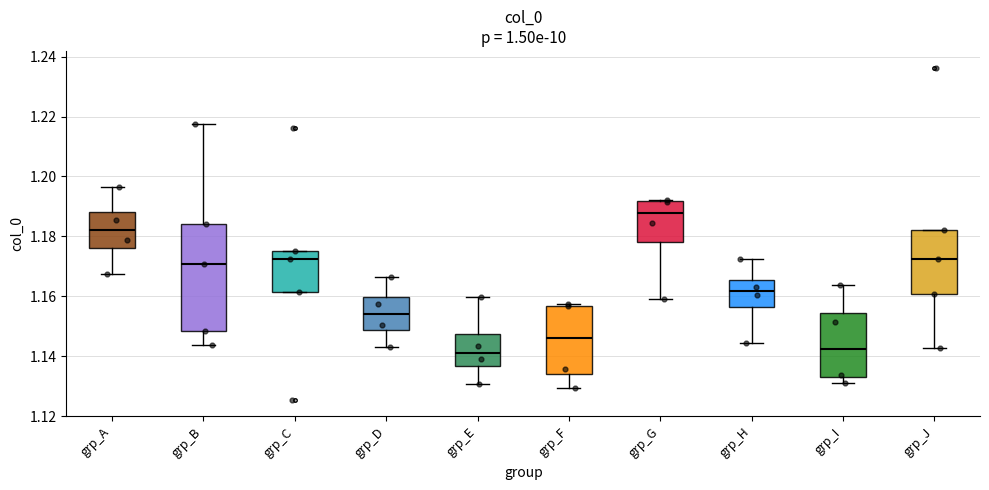

Reading left to right, read every box against the y-axis: the position of its median line, the range the box covers, and the ends of its whiskers. The values are not printed on the chart, so give them approximately, as read against the axis.

grp_A: median 1.182, box 1.176 to 1.188, whiskers 1.168 to 1.196
grp_B: median 1.170, box 1.148 to 1.184, whiskers 1.144 to 1.218
grp_C: median 1.172, box 1.162 to 1.176, whiskers 1.162 to 1.176
grp_D: median 1.154, box 1.148 to 1.160, whiskers 1.142 to 1.166
grp_E: median 1.142, box 1.136 to 1.148, whiskers 1.130 to 1.160
grp_F: median 1.146, box 1.134 to 1.156, whiskers 1.130 to 1.158
grp_G: median 1.188, box 1.178 to 1.192, whiskers 1.160 to 1.192 (just above the box's upper edge)
grp_H: median 1.162, box 1.156 to 1.166, whiskers 1.144 to 1.172
grp_I: median 1.142, box 1.134 to 1.154, whiskers 1.132 to 1.164
grp_J: median 1.172, box 1.160 to 1.182, whiskers 1.142 to 1.182